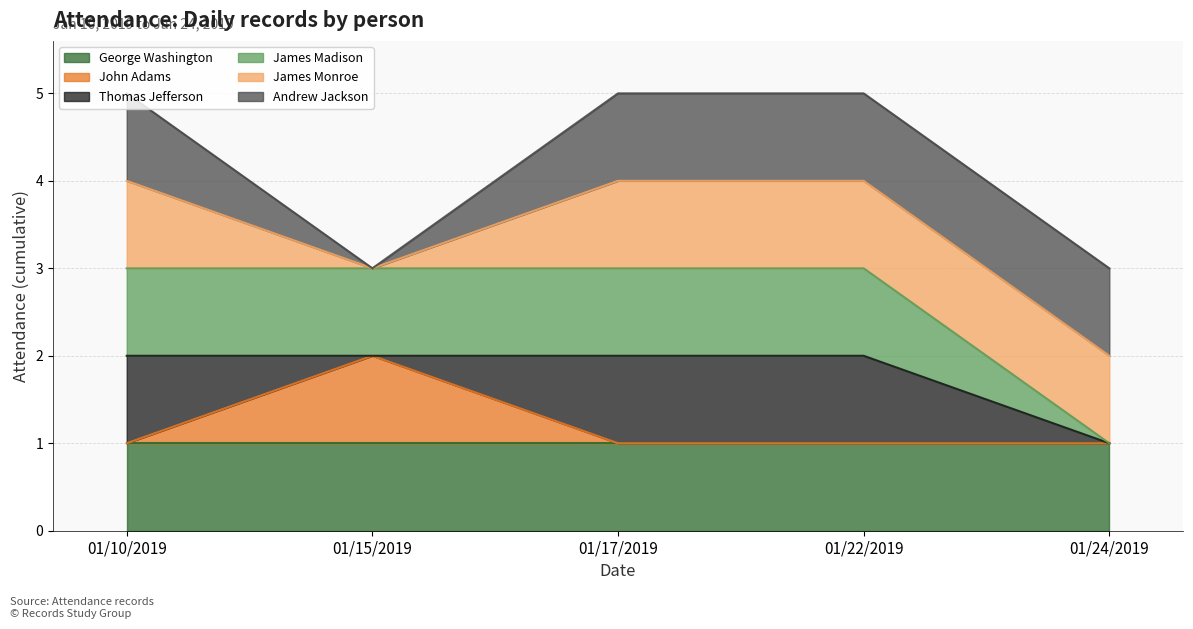

True or false: James Madison and John Adams intersect in this chart.

False